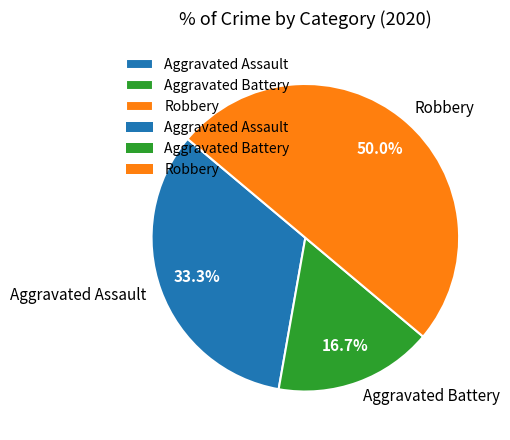

To the nearest percent, what is the difference between the Aggravated Battery and Aggravated Assault slice percentages?

17%